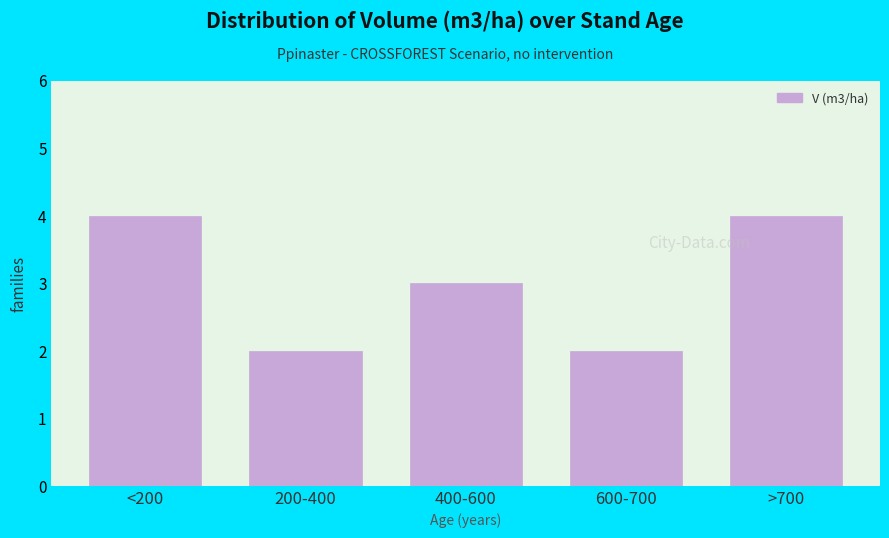

Reading right to left, list all the values displayed in this chart.

4	2	3	2	4